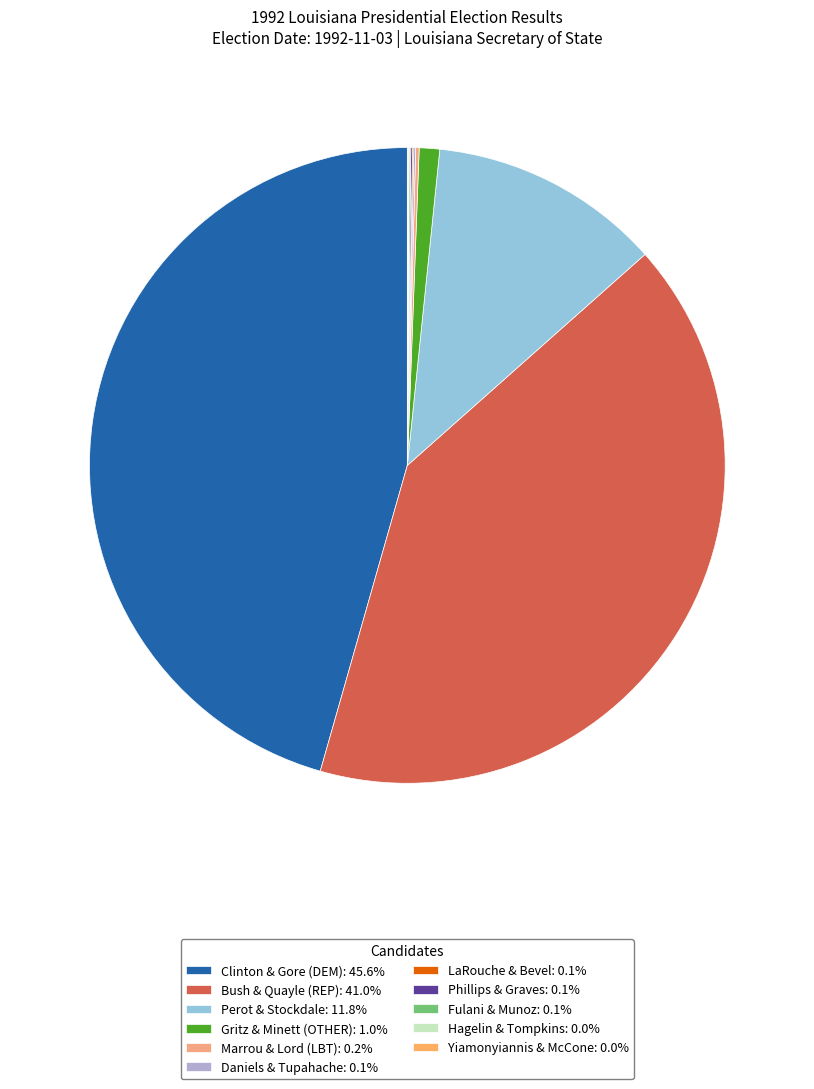

What percentage is NOT represented by Fulani & Munoz?

99.9%